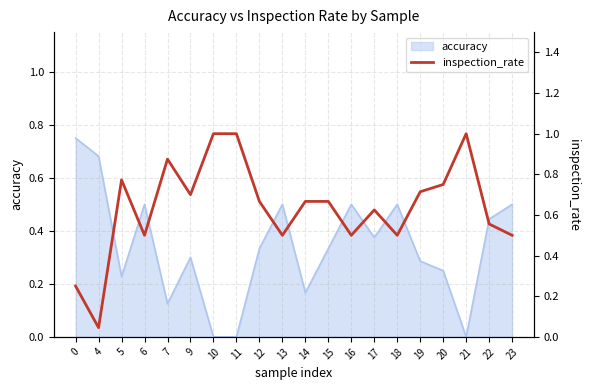

Is it true that accuracy equals 0.2 at 21?

False